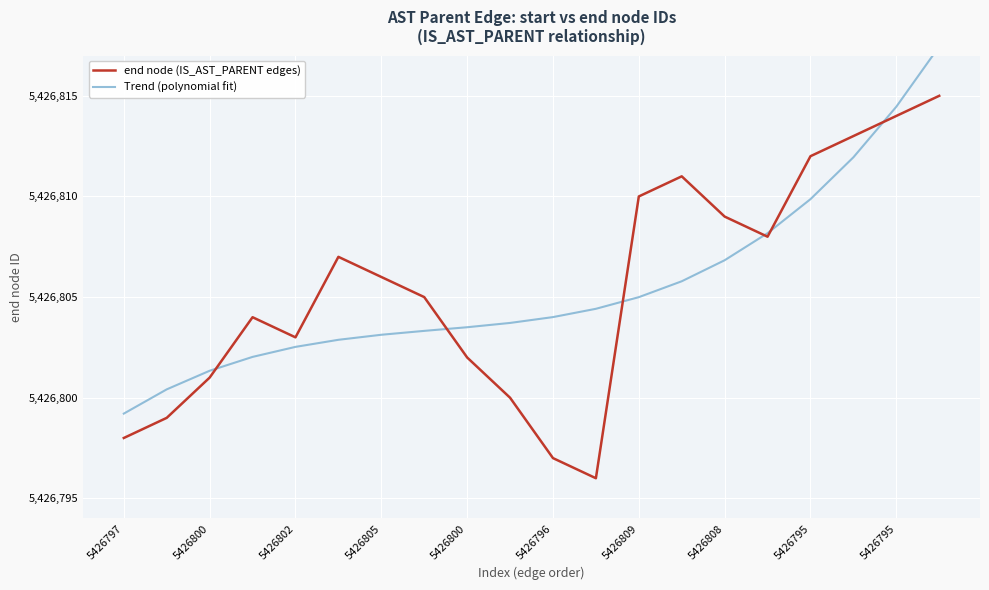

Count the number of data series in this chart.

2